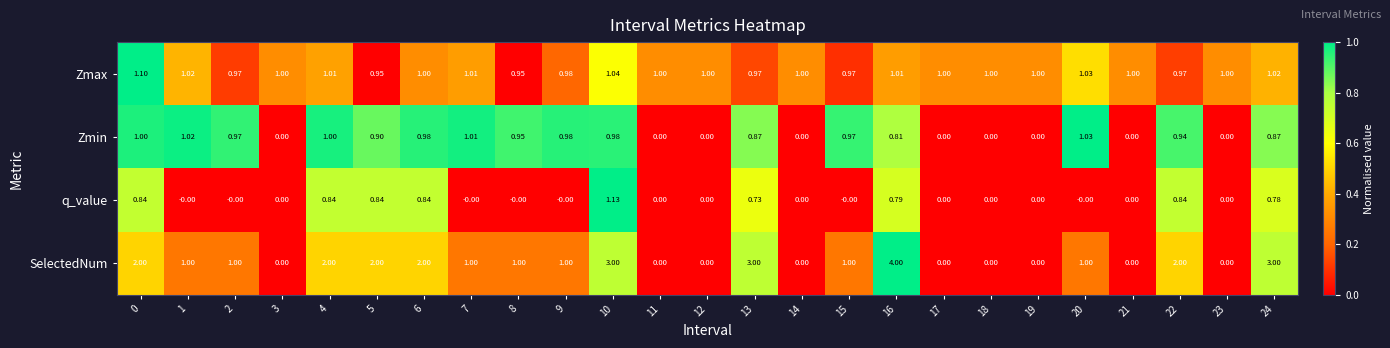

How many values in the Zmin series exceed 0?

16